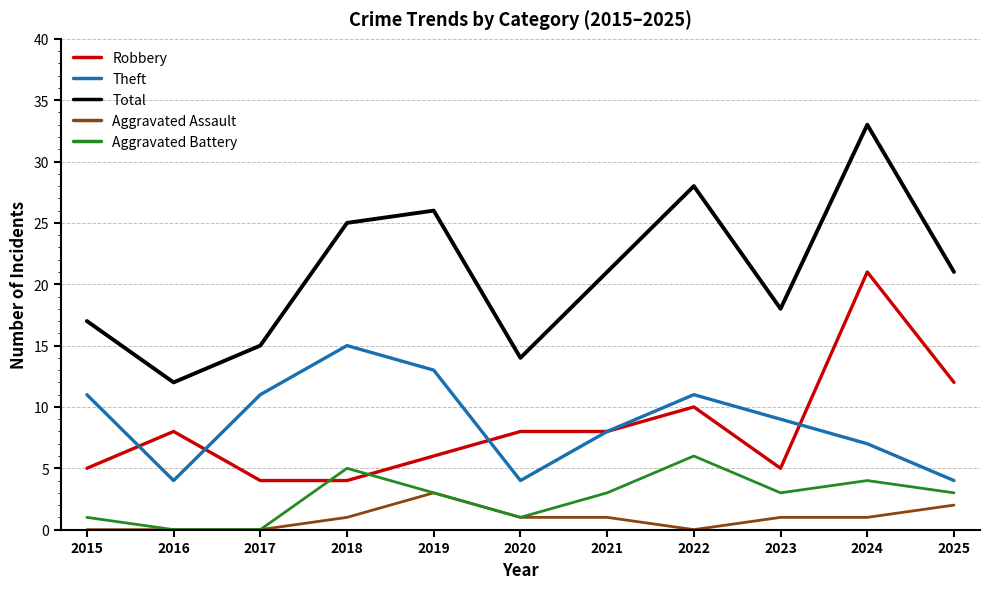

What is the lowest value of the Robbery series?

4